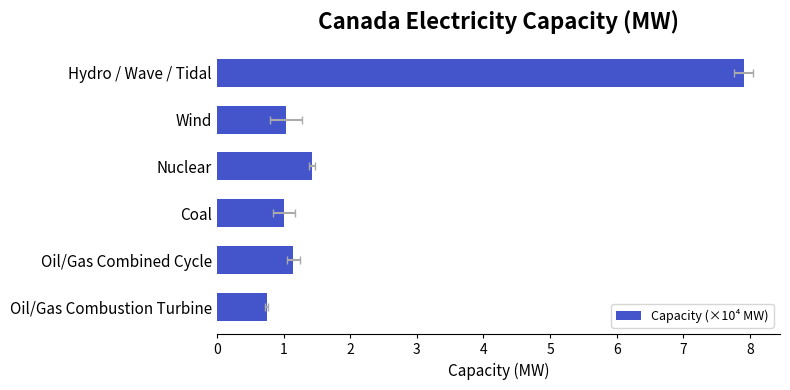

List the labels in order of value, smallest first.

Oil/Gas Combustion Turbine, Coal, Wind, Oil/Gas Combined Cycle, Nuclear, Hydro / Wave / Tidal